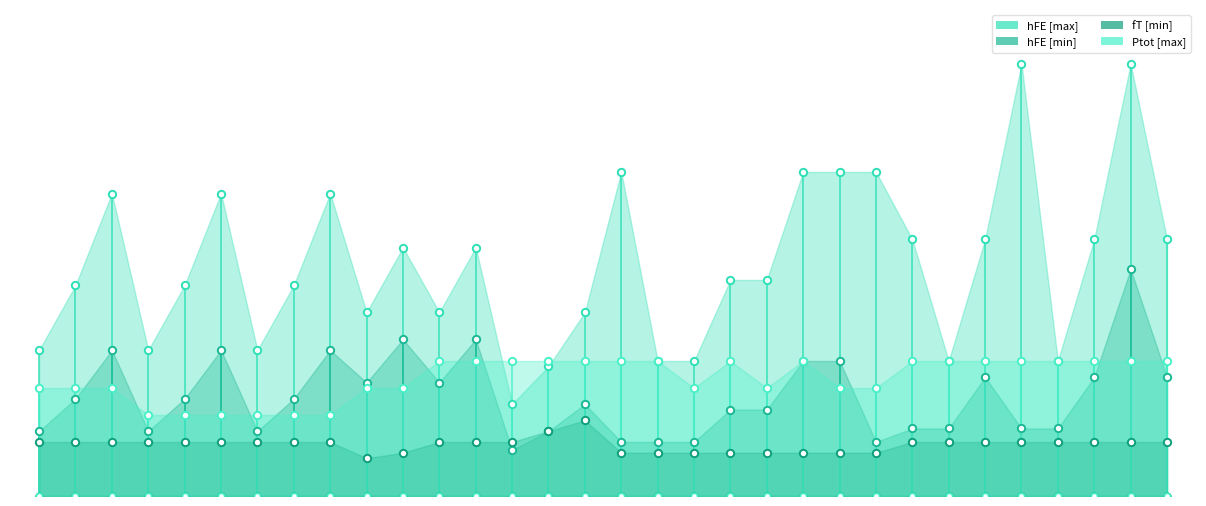

At how many categories does at least one series exceed 751?

2